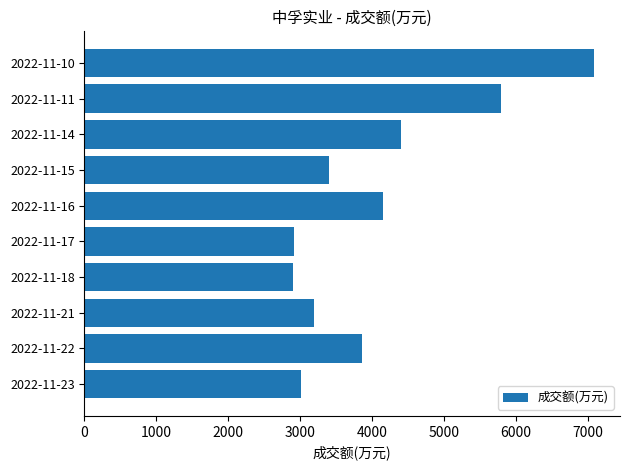

At which label is the value closest to 4997?

2022-11-14